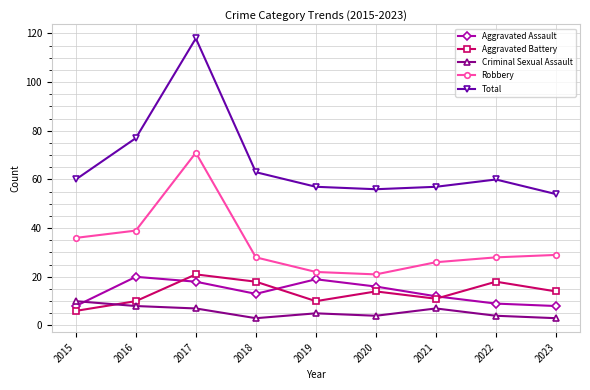

What is the total value across all series at 2020?

111